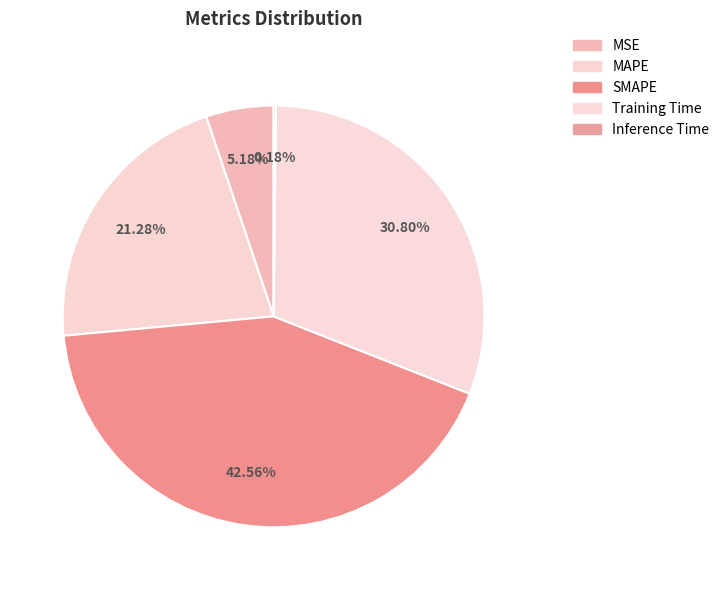

Count the number of slices in the pie.

5